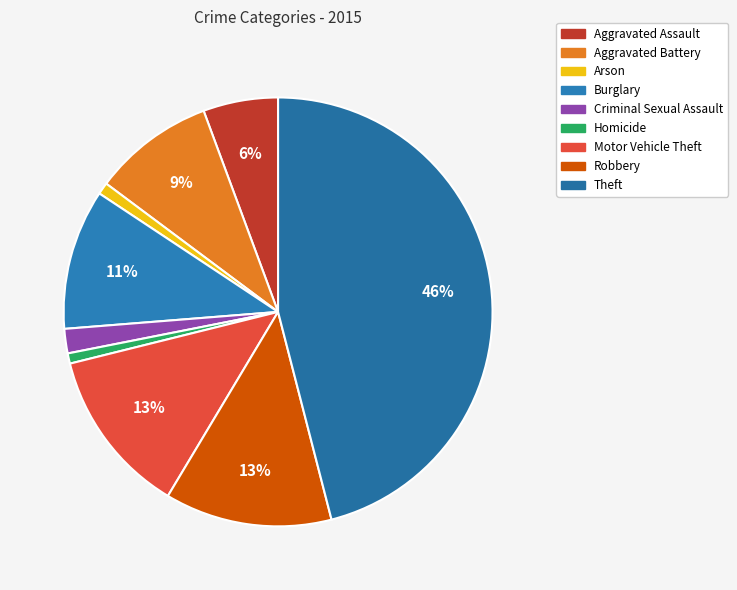

Count the number of slices in the pie.

9